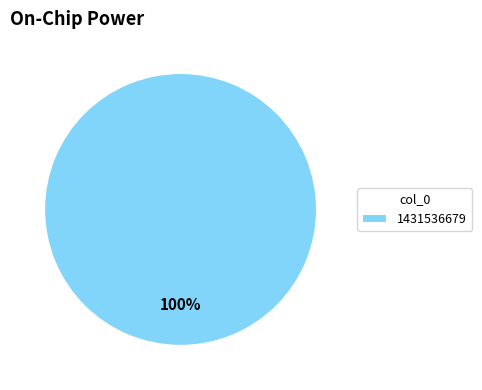

Which category accounts for the majority?

1431536679